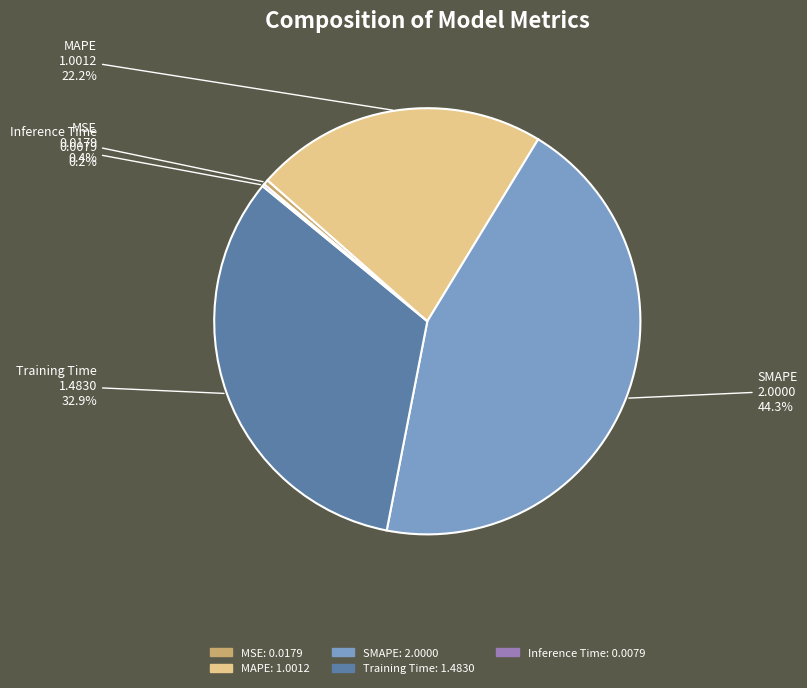

Which category has the biggest portion of the pie?

SMAPE